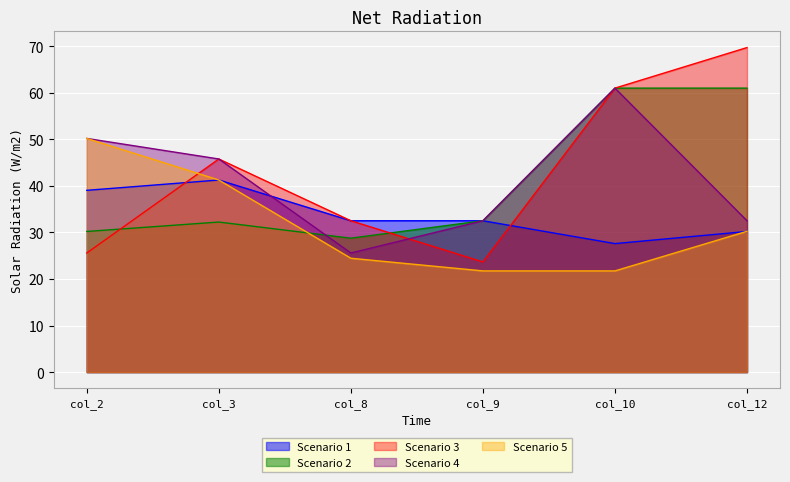

What is the difference between the second highest and second lowest values in the Scenario 2 series?

30.8